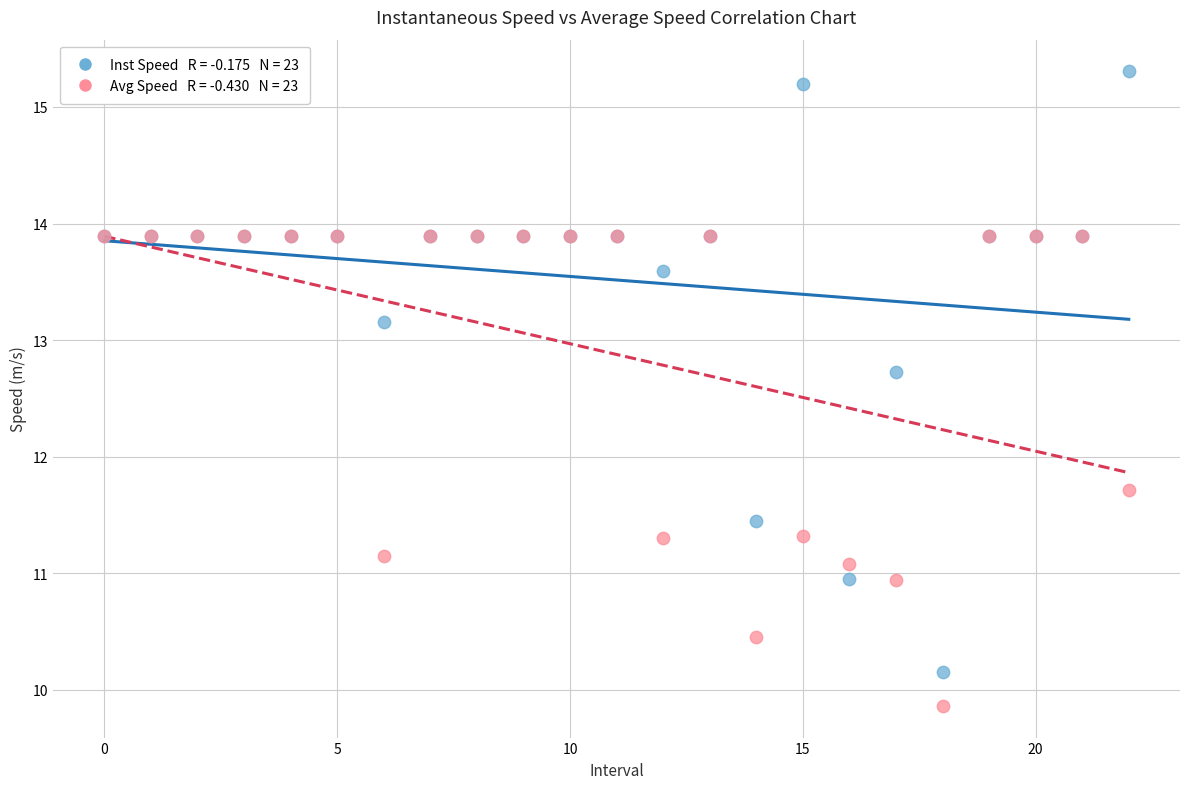

Across all series, what Y value is closest to 12?

11.7